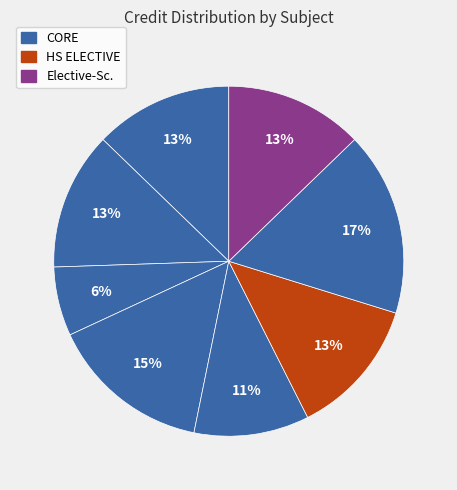

Count the number of slices in the pie.

8